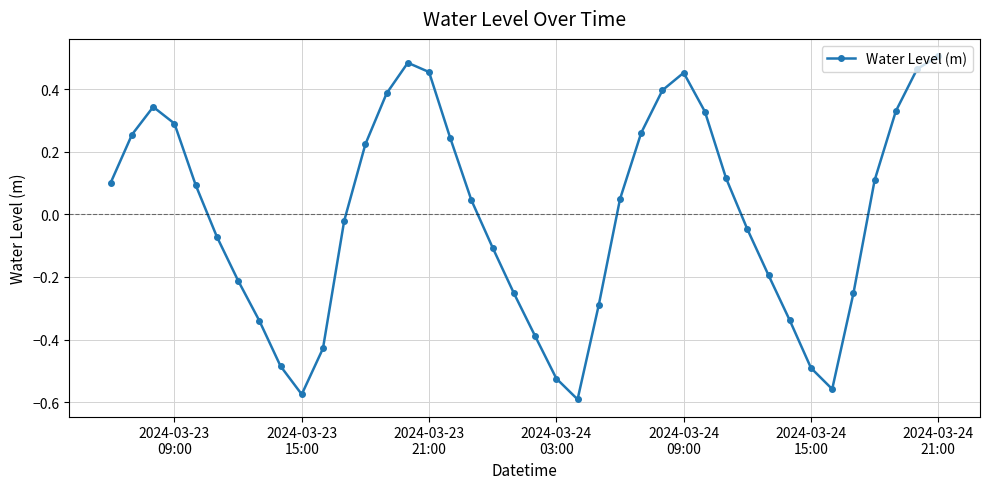

True or false: the data has more than 1 interior local peaks.

True